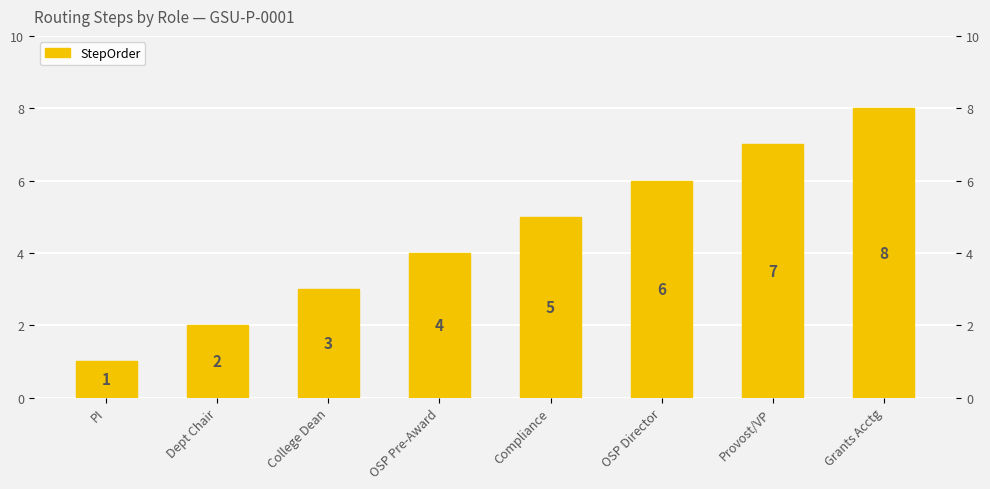

At which label is the value closest to 4?

OSP Pre-Award